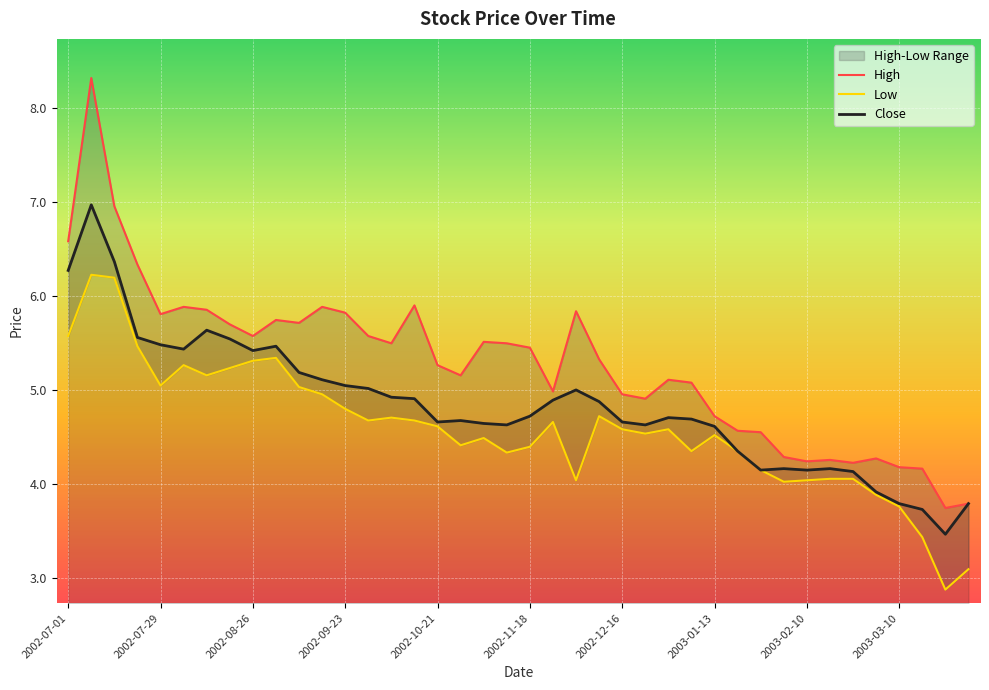

The Close series shows 3.3 at 2002-08-26. True or false?

False